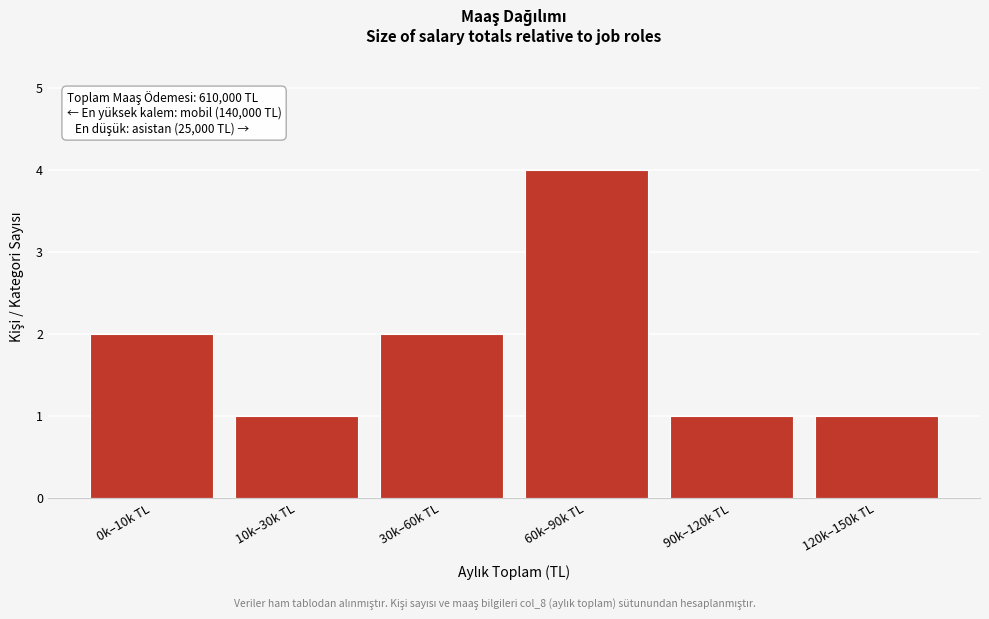

Reading right to left, transcribe all the data shown in this chart.

1	1	4	2	1	2